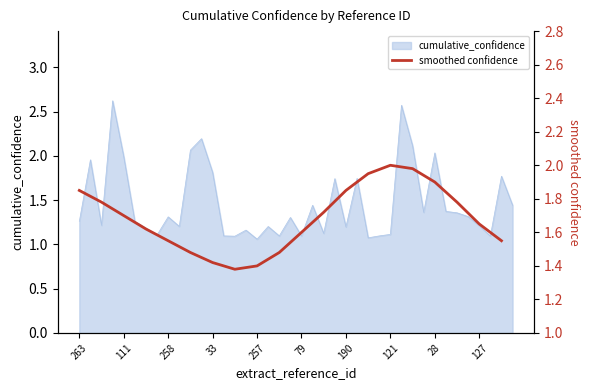

What is the maximum value for cumulative_confidence?

2.6